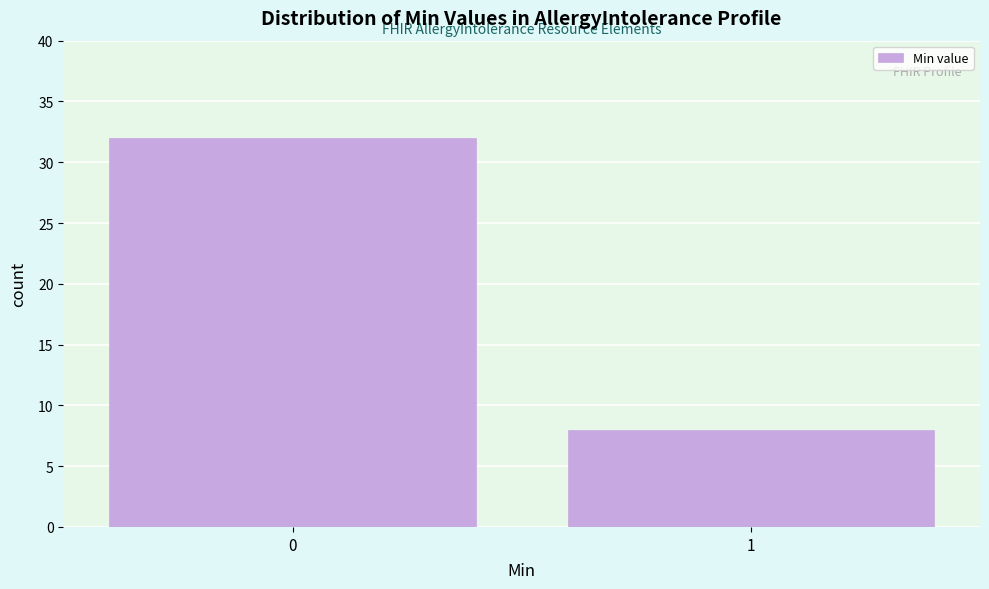

Reading left to right, transcribe all the data shown in this chart.

0=32	1=8